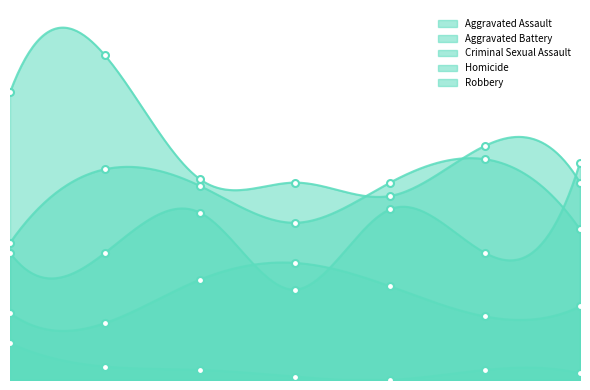

True or false: Aggravated Assault has a value of 40 at 2018.

False